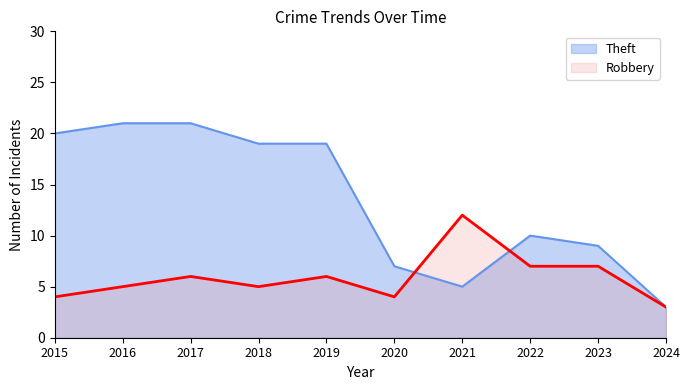

In Theft, how many points are higher than both neighbors (excluding endpoints)?

1